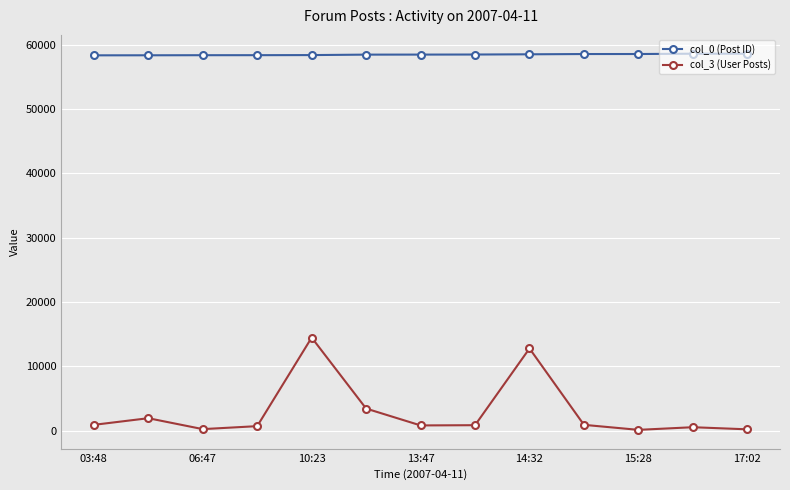

What is the maximum value shown in the chart?

58592